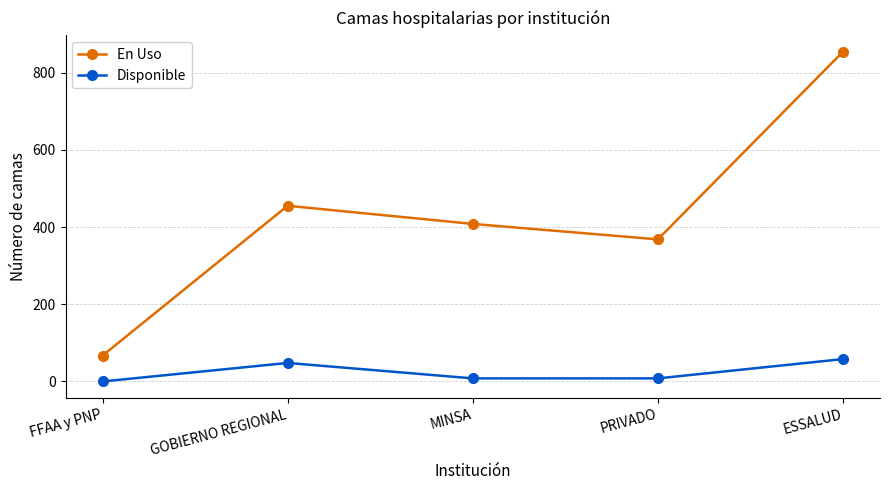

True or false: En Uso has a value of 211 at MINSA.

False